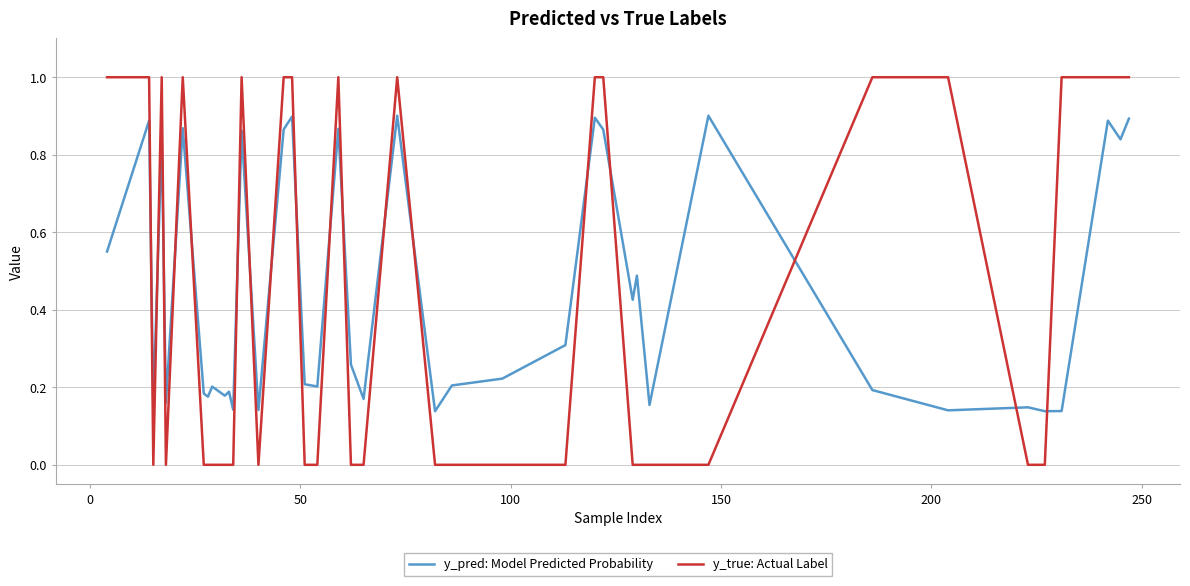

Rank the series by their maximum value, from lowest to highest.

y_pred: Model Predicted Probability, y_true: Actual Label